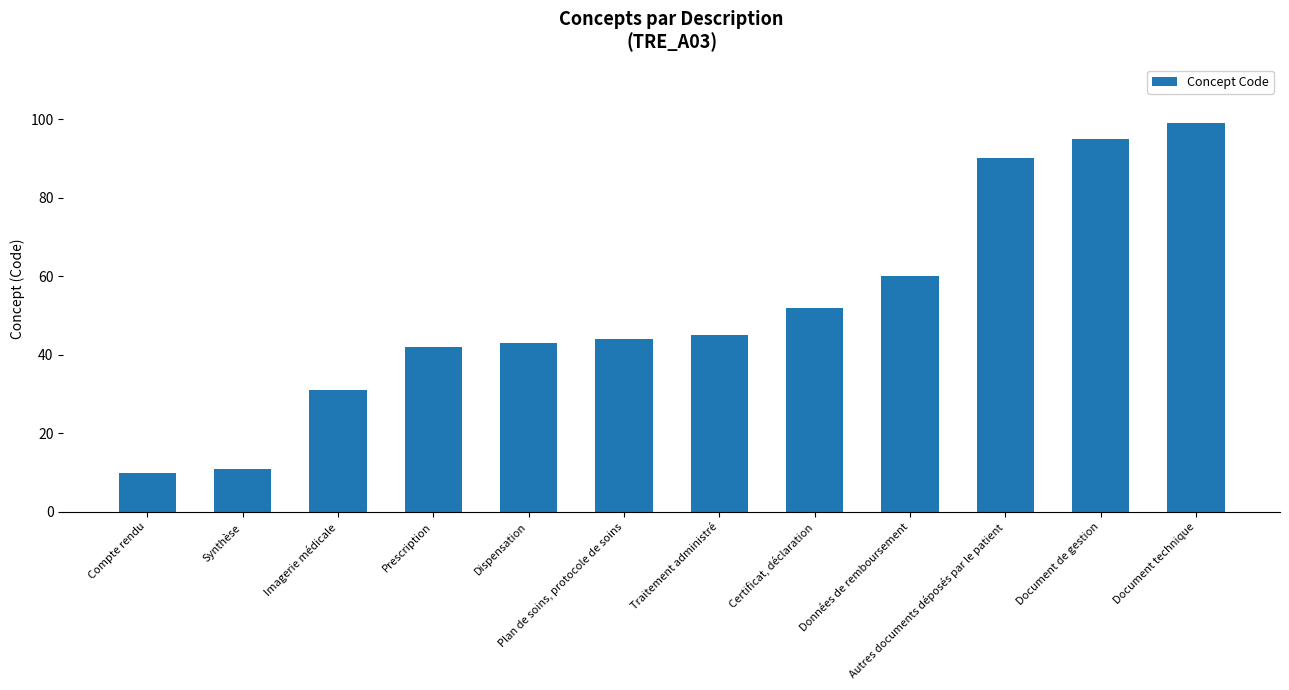

List the labels in order of value, largest first.

Document technique, Document de gestion, Autres documents déposés par le patient, Données de remboursement, Certificat, déclaration, Traitement administré, Plan de soins, protocole de soins, Dispensation, Prescription, Imagerie médicale, Synthèse, Compte rendu